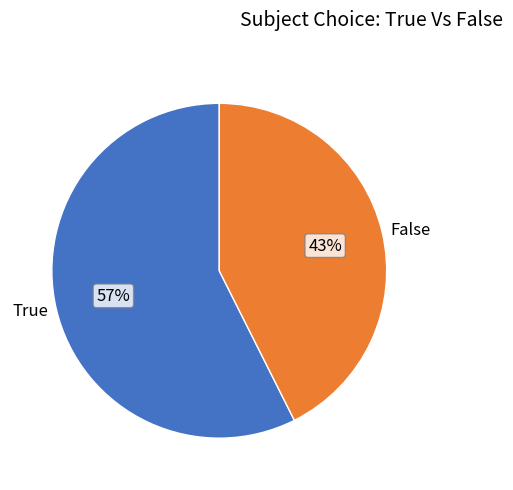

Do False and True together represent more than half of the pie?

Yes